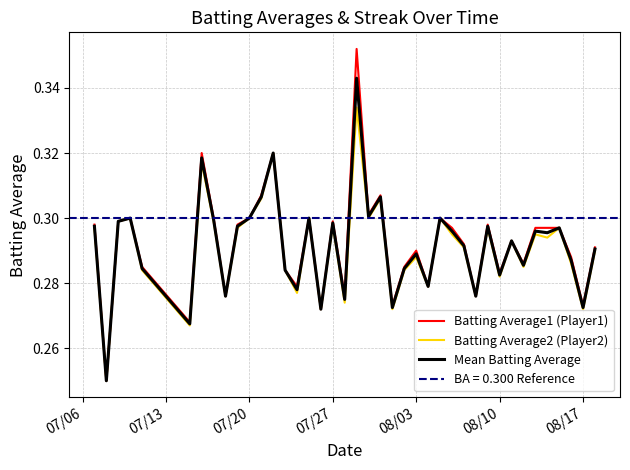

True or false: Batting Average1 (Player1) has a value of 0.3 at 07/20.

True